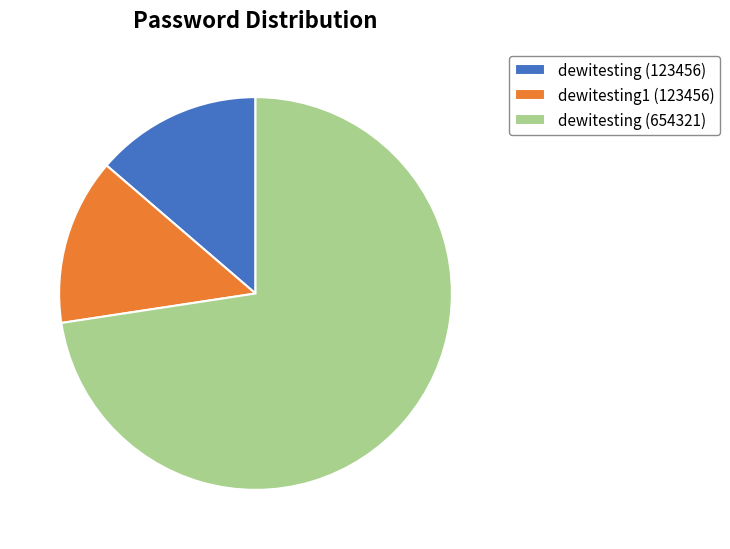

The dewitesting (654321) slice represents 73% of the pie. True or false?

True